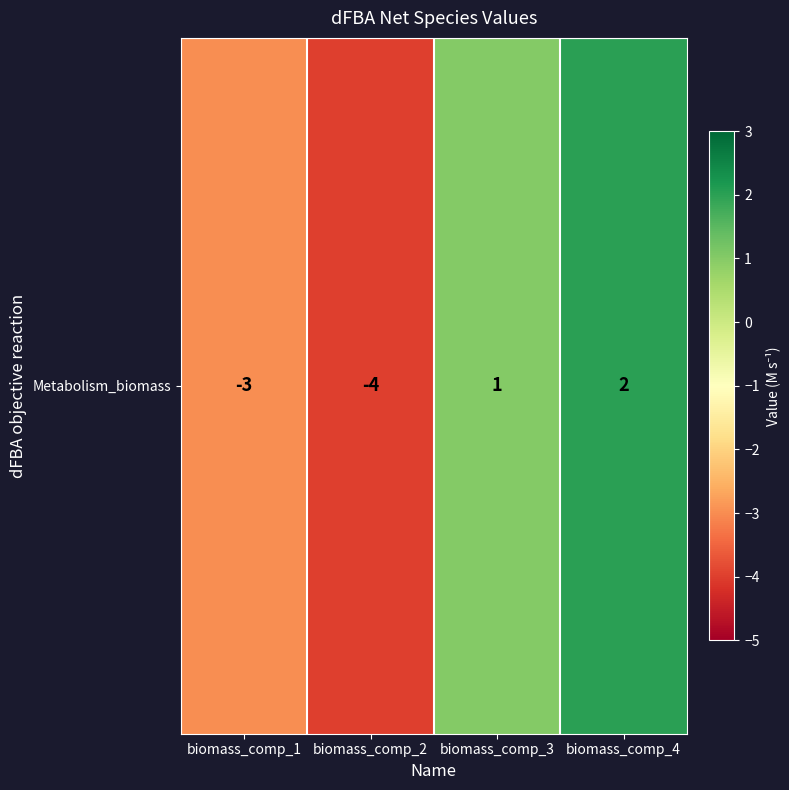

Reading left to right, list all the values displayed in this chart.

-3	-4	1	2